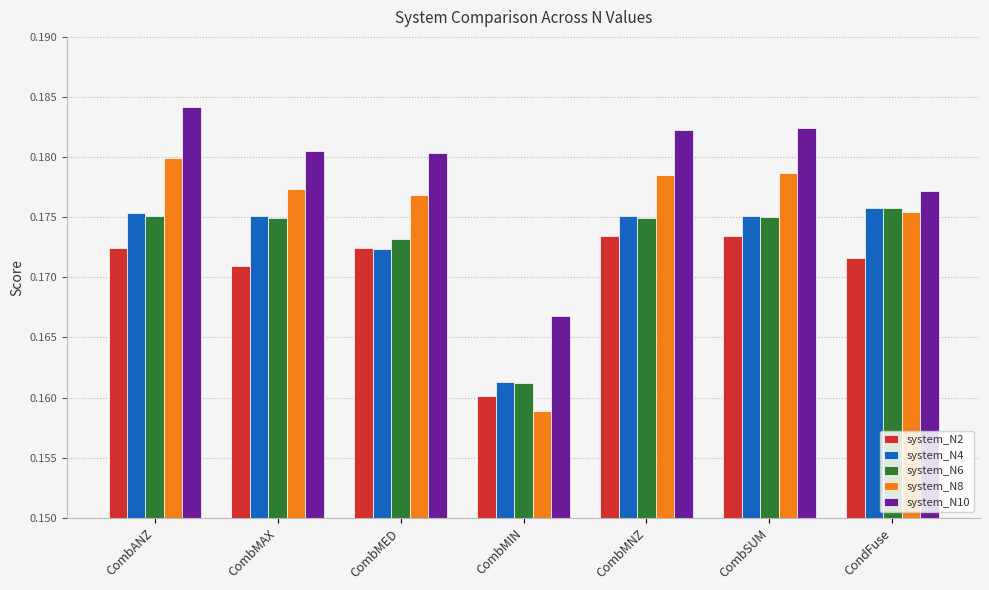

At how many categories does at least one series exceed 0?

7